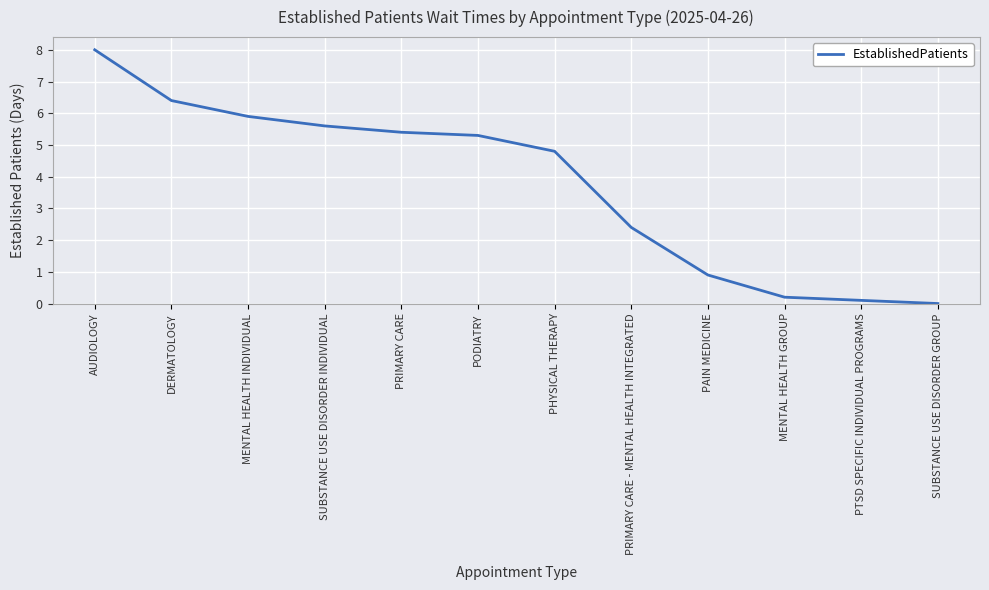

What position from the right is PRIMARY CARE - MENTAL HEALTH INTEGRATED?

5